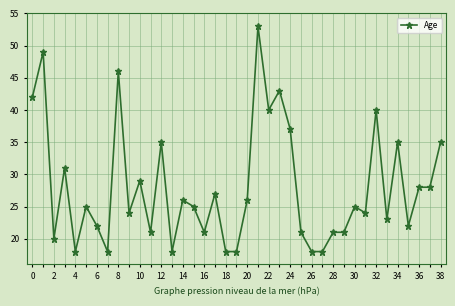

Reading right to left, what are all the values shown in this chart?

35	28	28	22	35	23	40	24	25	21	21	18	18	21	37	43	40	53	26	18	18	27	21	25	26	18	35	21	29	24	46	18	22	25	18	31	20	49	42